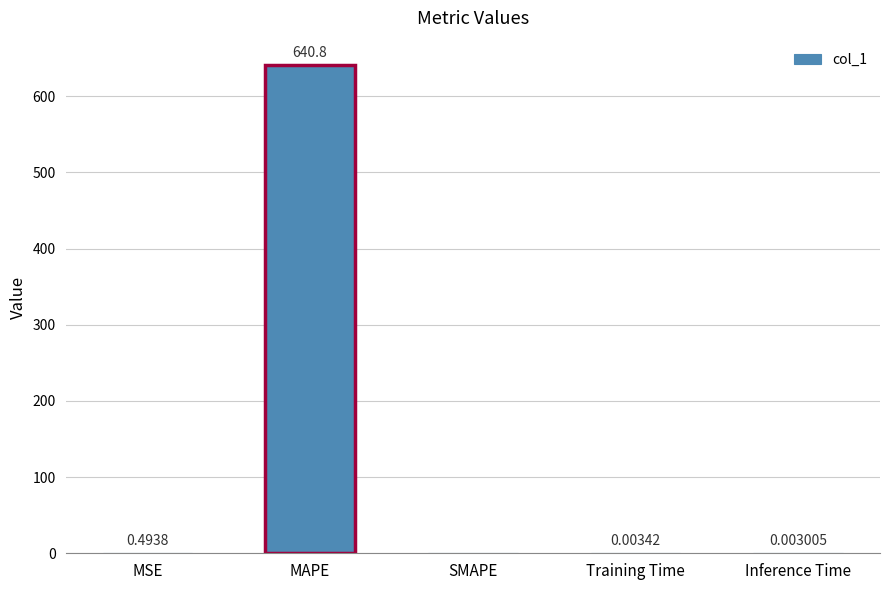

Which category has the highest value across all series?

MAPE